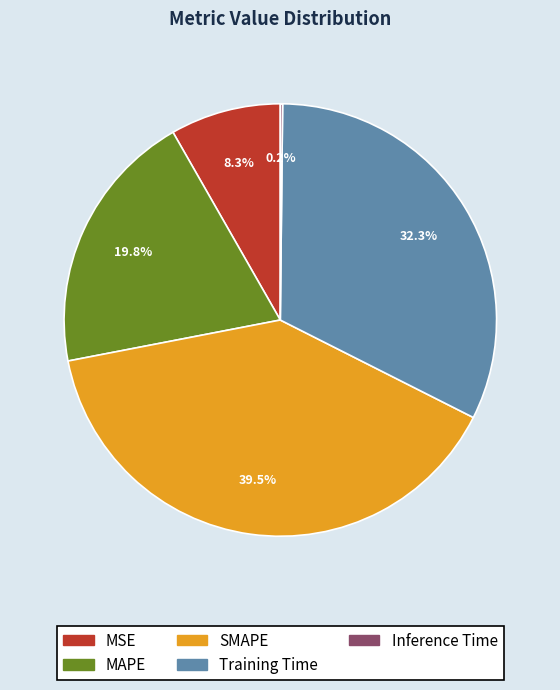

How much of the chart is everything except MSE?

91.7%